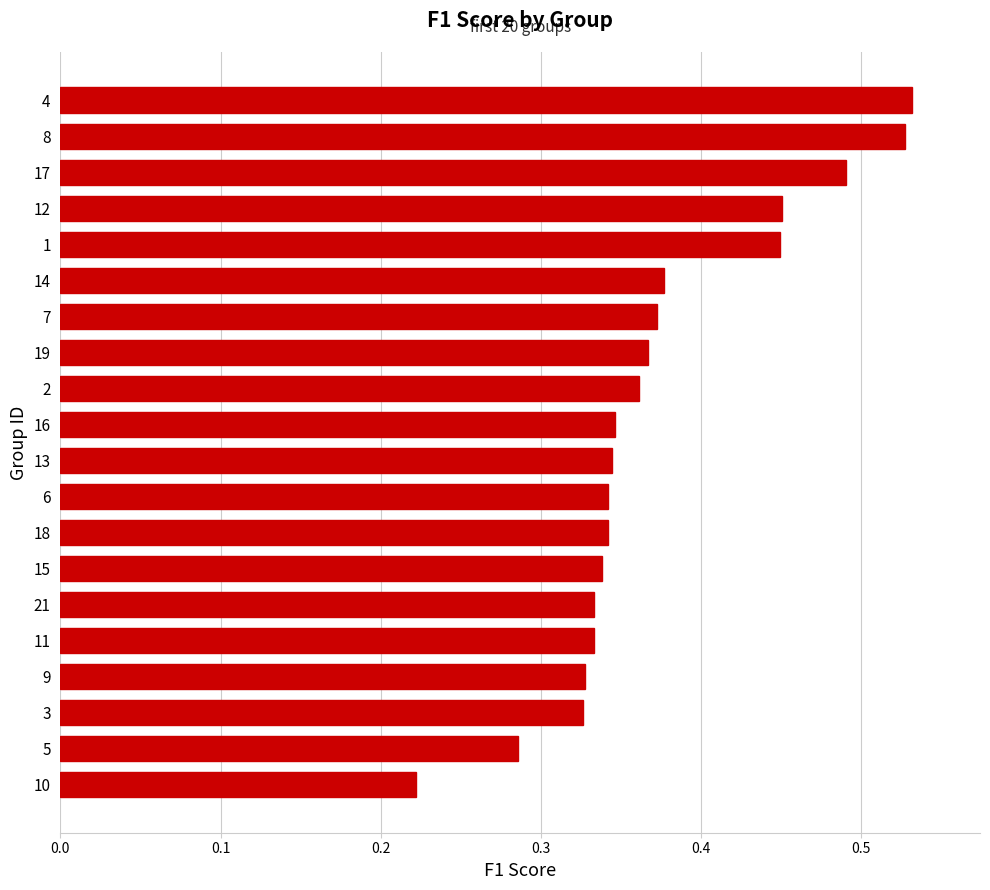

Which category has the lowest value across all series?

10